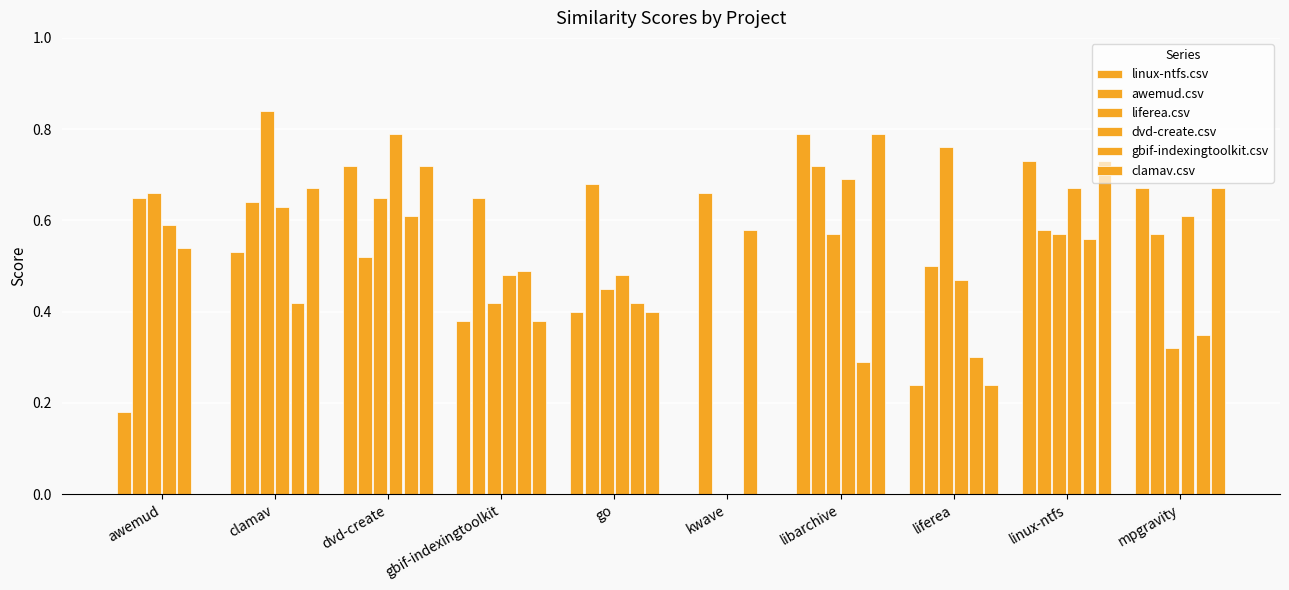

Rank the series at linux-ntfs from highest to lowest value.

linux-ntfs.csv, clamav.csv, dvd-create.csv, awemud.csv, liferea.csv, gbif-indexingtoolkit.csv